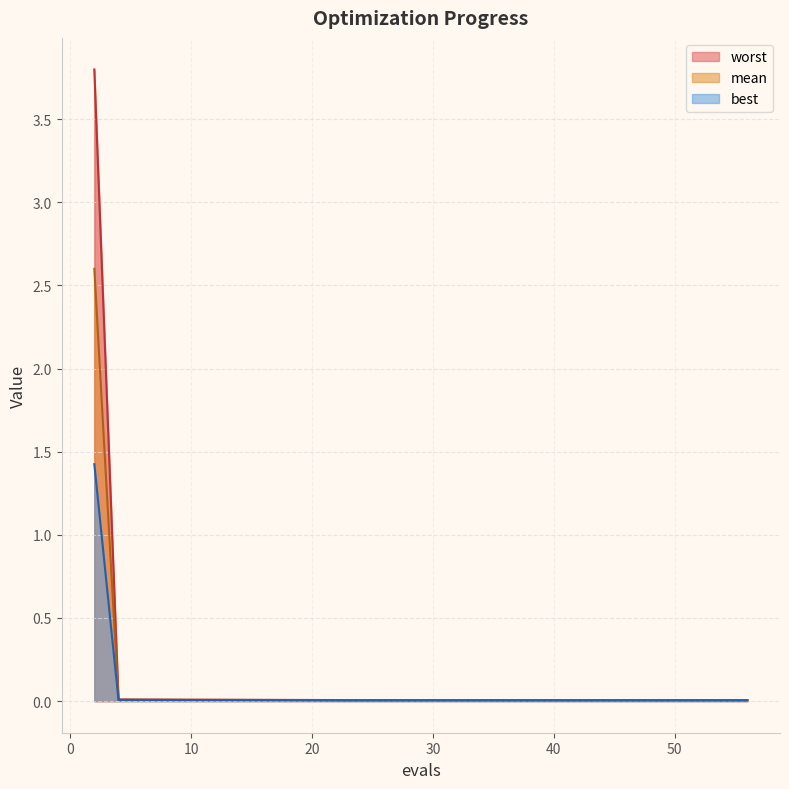

Rank the series at 31 from lowest to highest value.

best, mean, worst